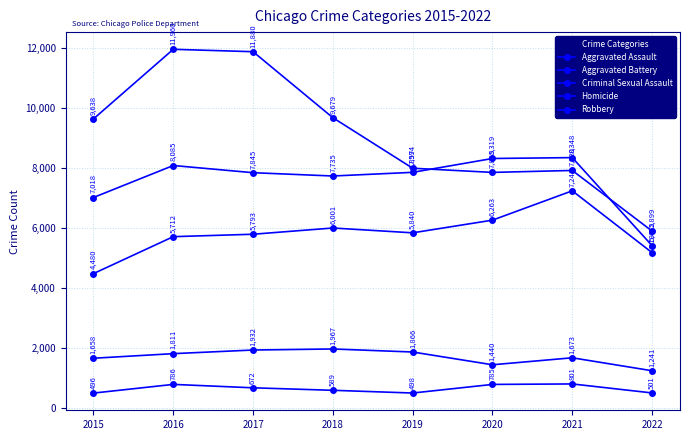

How many values in the Criminal Sexual Assault series are below 1811?

4